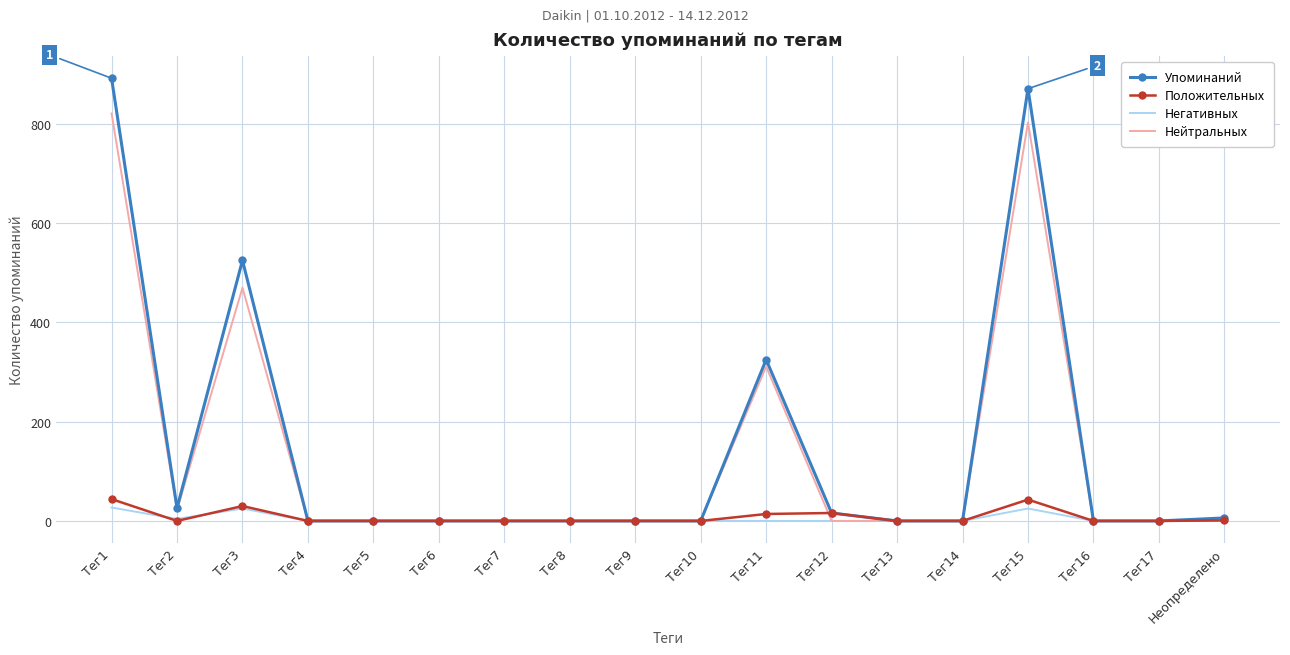

Which series changed the most between Тег1 and Тег14?

Упоминаний